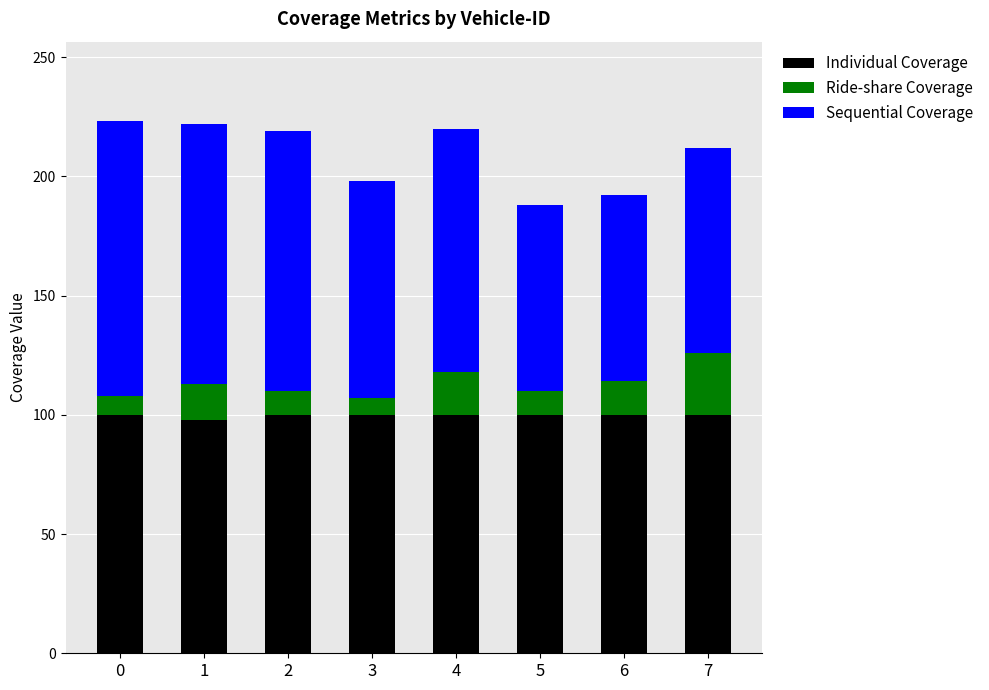

Are the bars grouped side by side (vs. stacked)?

No